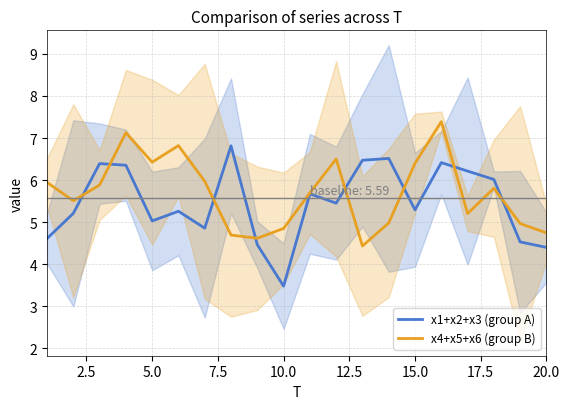

In x4+x5+x6 (group B), how many points are higher than both neighbors (excluding endpoints)?

5